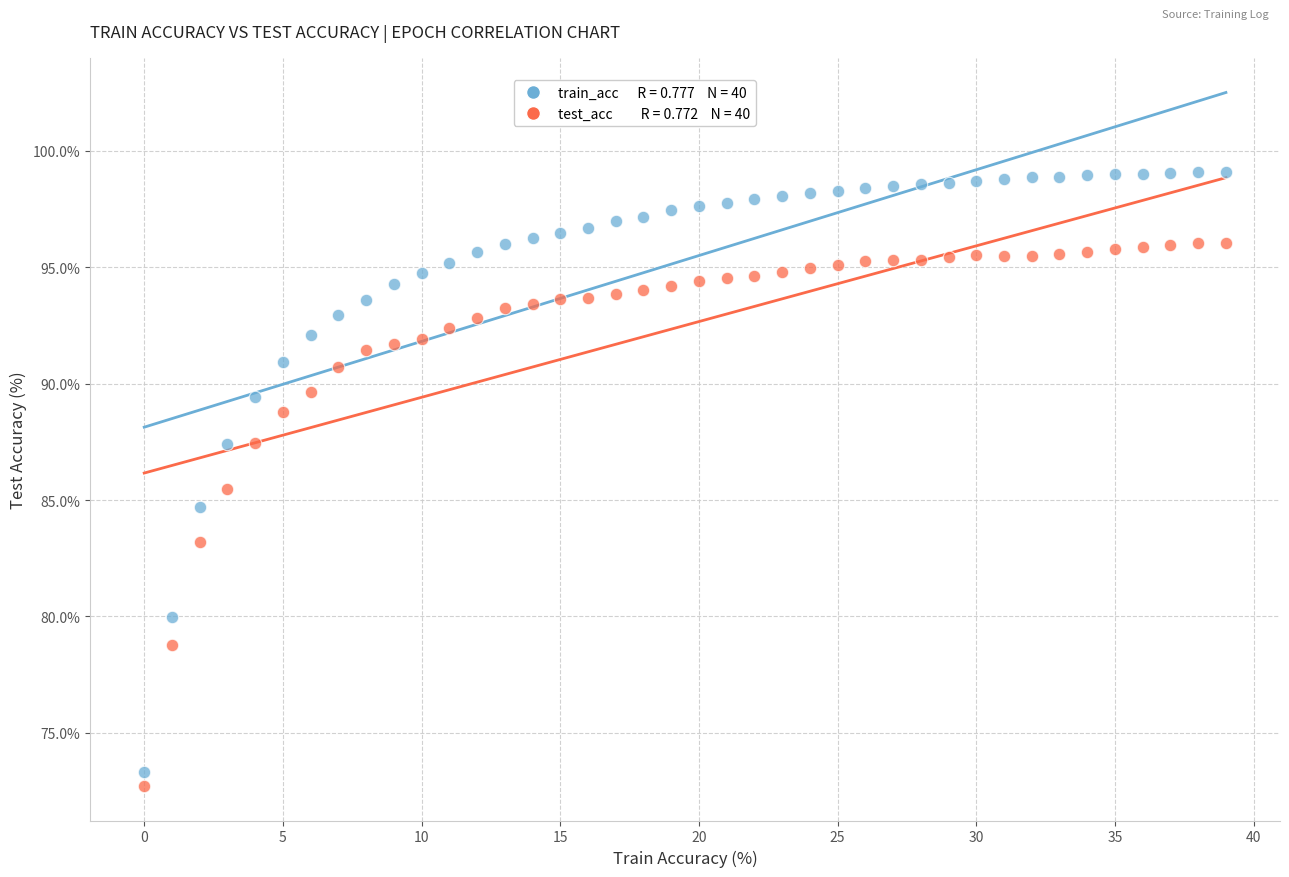

Count the number of points in this scatter plot.

80